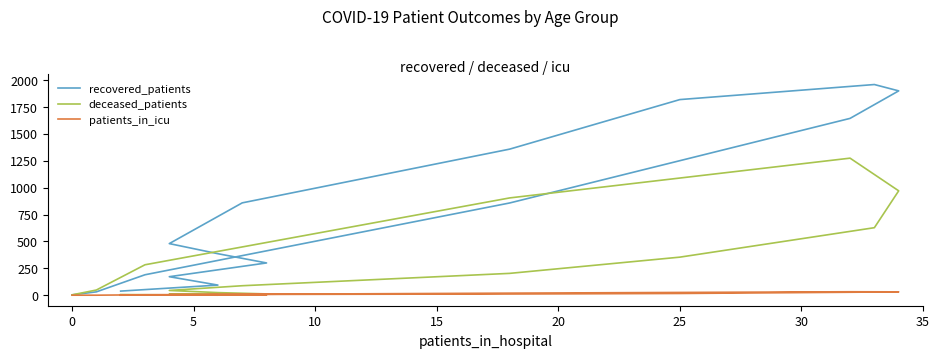

Between 10 and 15, which series saw the biggest shift?

recovered_patients